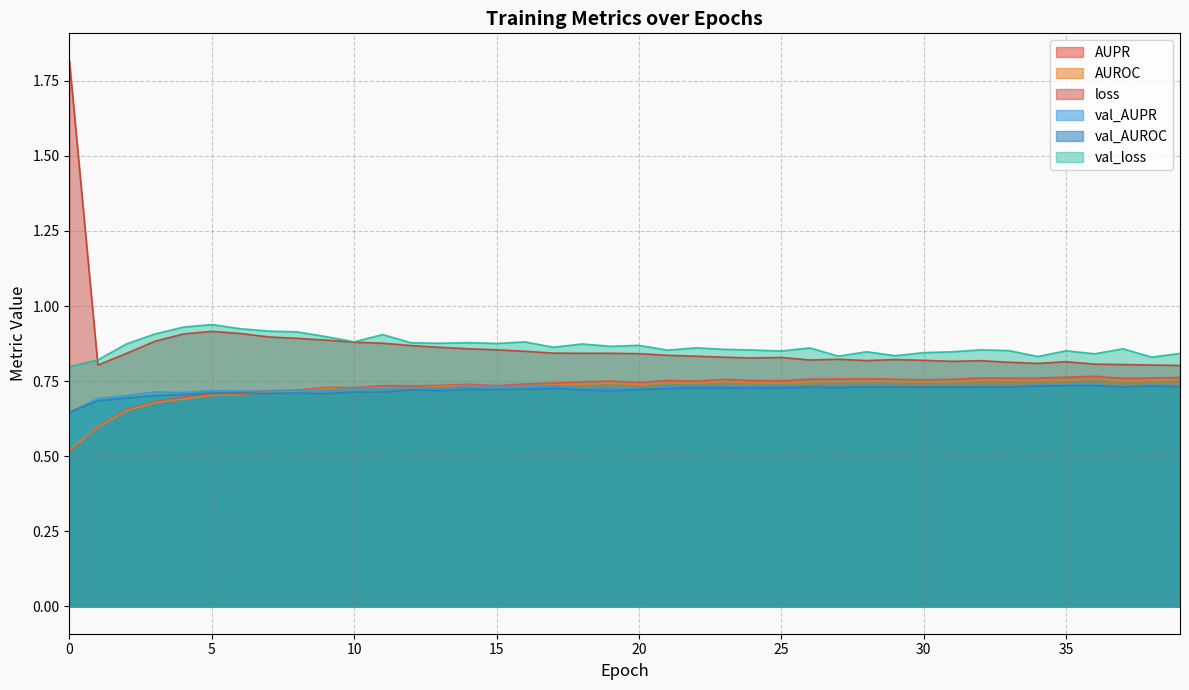

Which series changed the most between 11 and 24?

val_loss